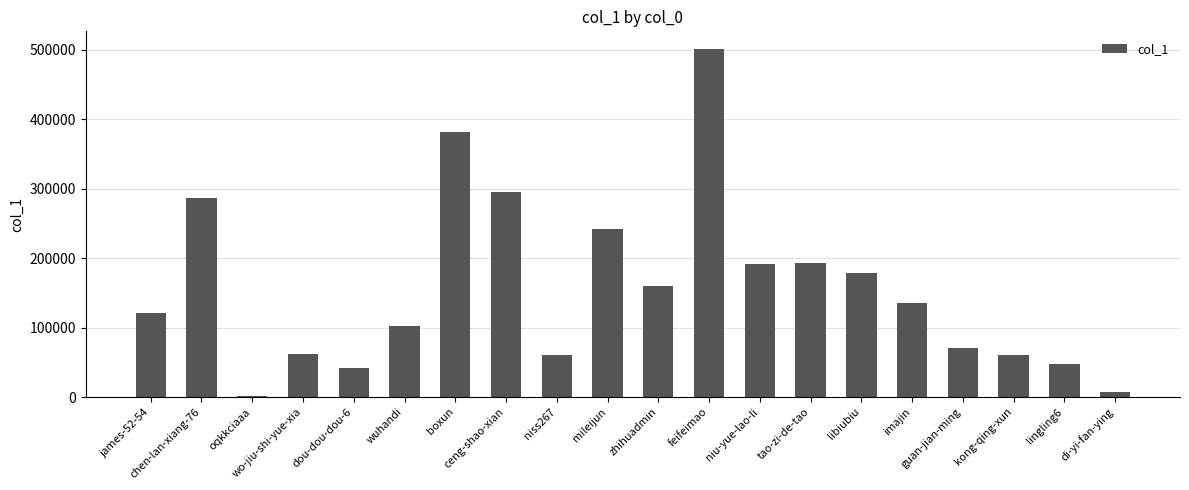

What is the average value?

156738